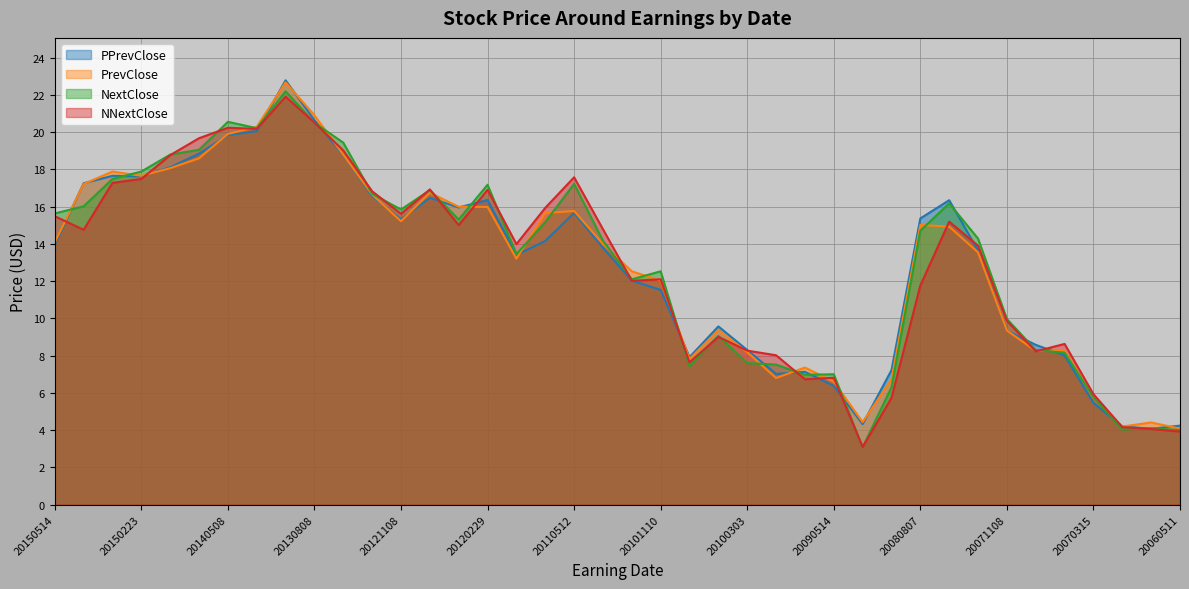

What is the total value across all series at 20090813?

28.2